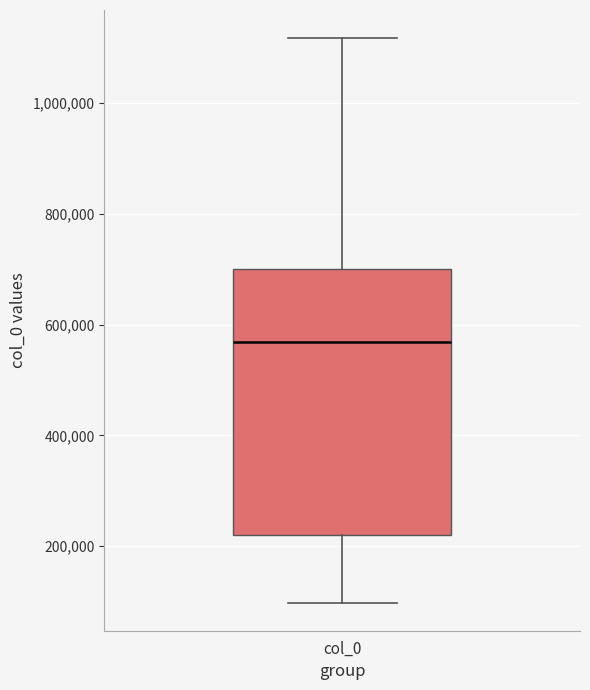

Read this box plot against the y-axis: the position of the median line, the range covered by the box, and the ends of both whiskers. The values are not printed on the chart, so give them approximately, as read against the axis.

median 560000, box 220000 to 700000, whiskers 100000 to 1120000